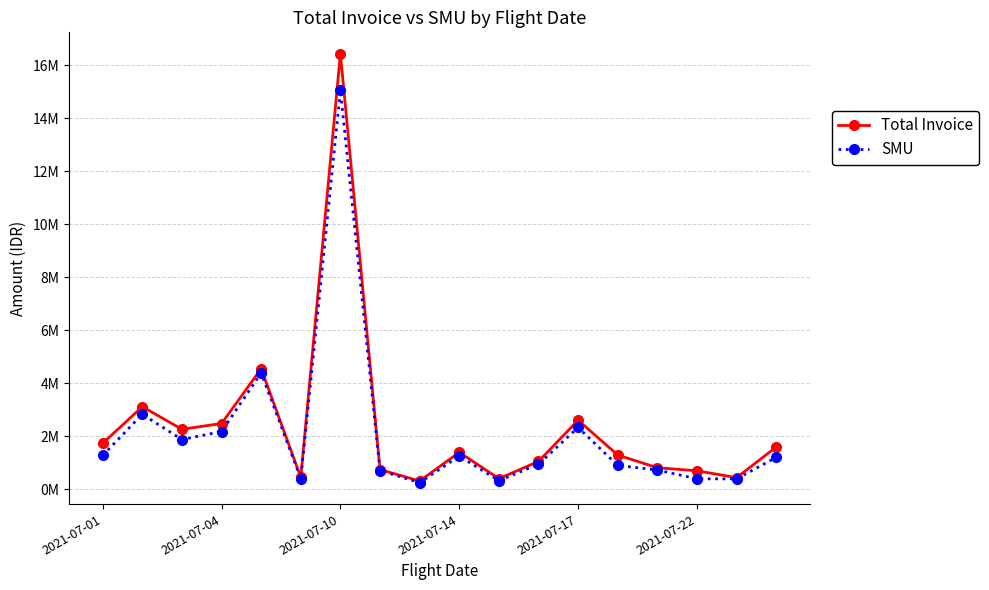

Which series has the largest total across all categories?

Total Invoice